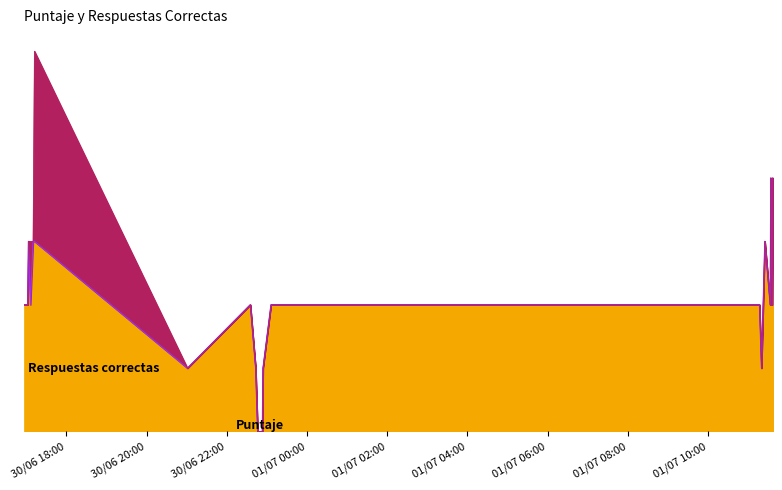

Which category has the lowest value in the Respuestas correctas series?

2024-06-30 22:46